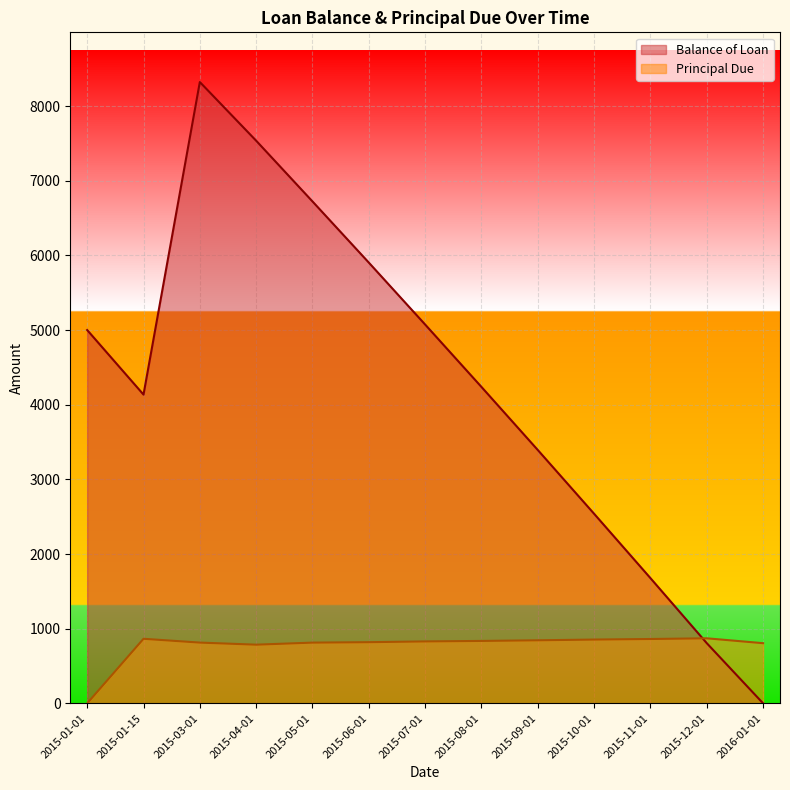

Rank the series at 2015-05-01 from highest to lowest value.

Balance of Loan, Principal Due